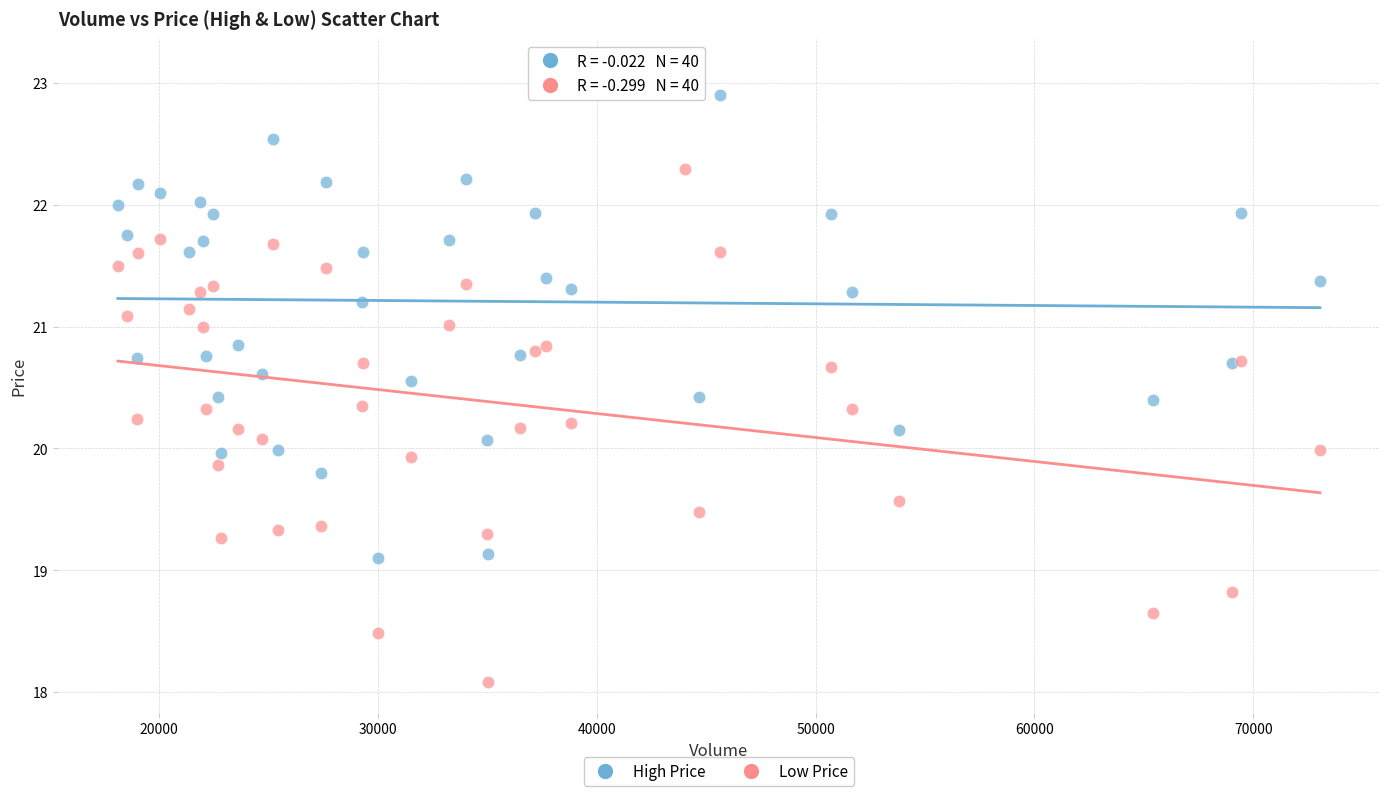

What are all the series names shown in the legend?

High Price, Low Price